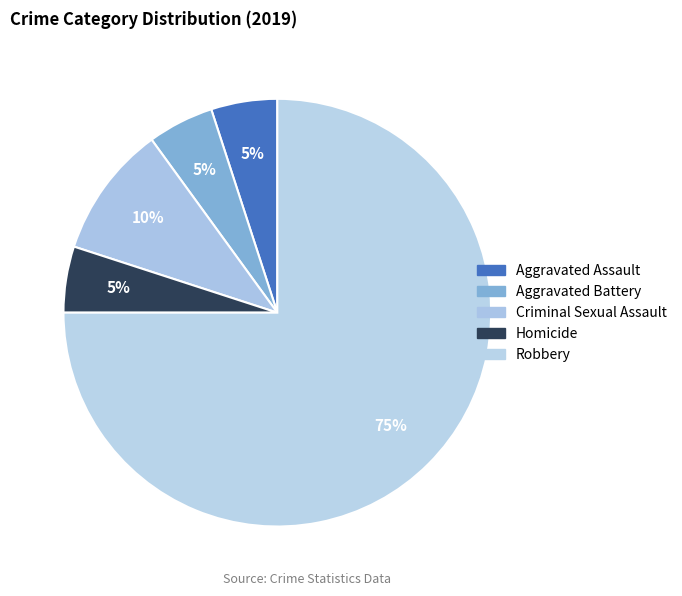

Count the number of slices in the pie.

5